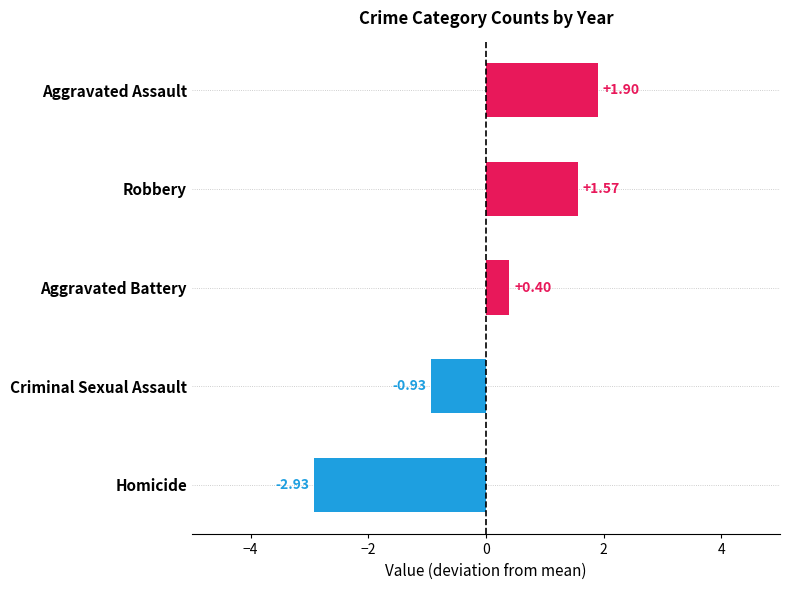

Between Criminal Sexual Assault and Homicide, which is larger?

Criminal Sexual Assault